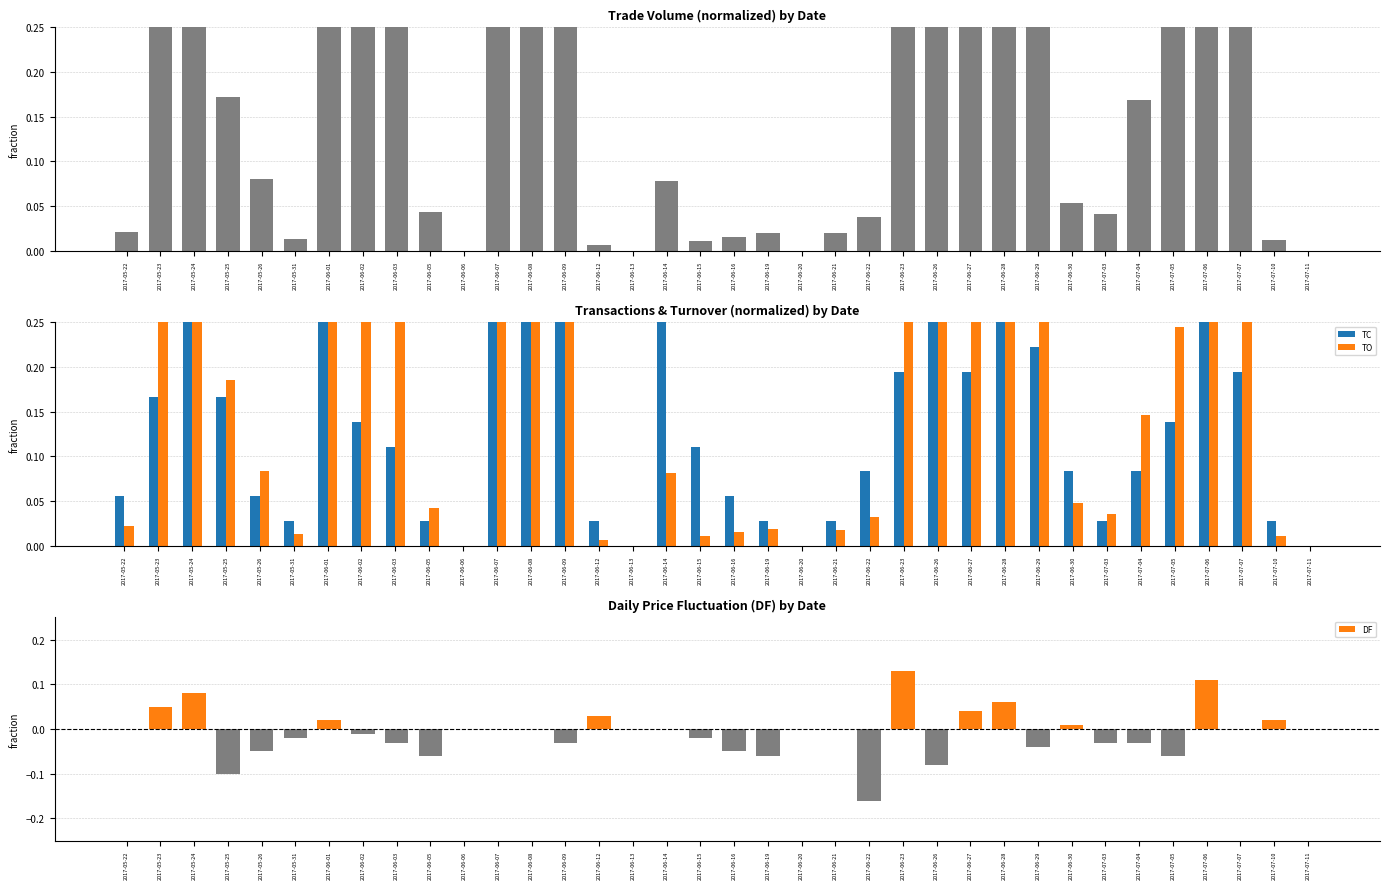

How many values in DF are below zero?

16